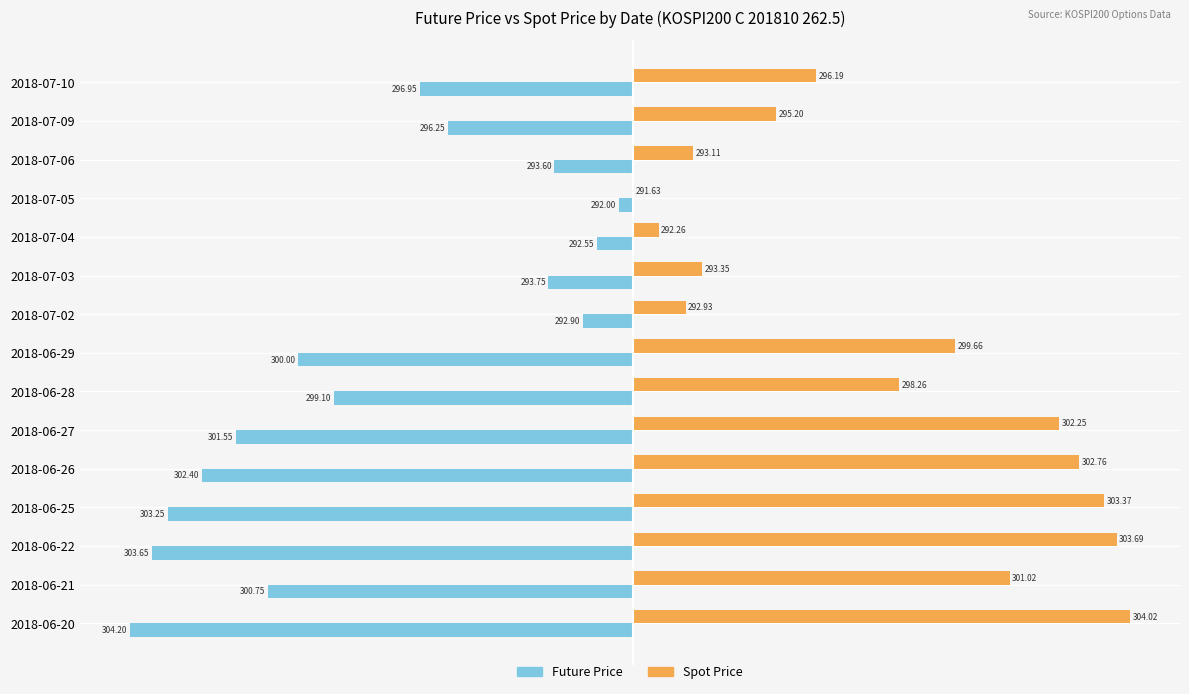

Does the chart contain any negative values?

Yes